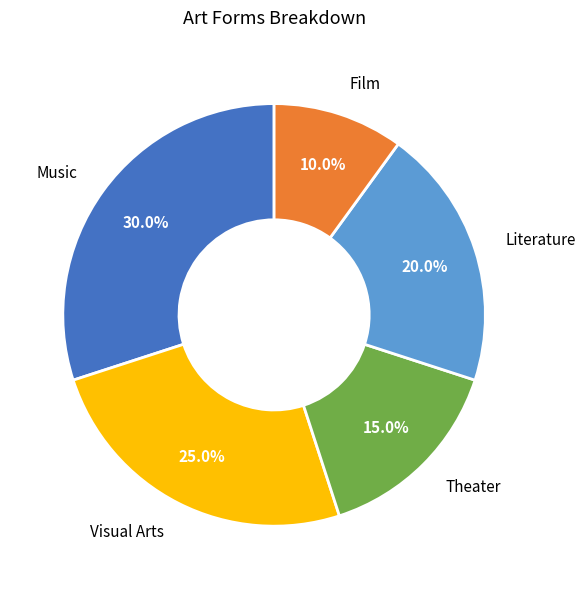

To the nearest percent, what is the difference between the largest and smallest slice percentages?

20%